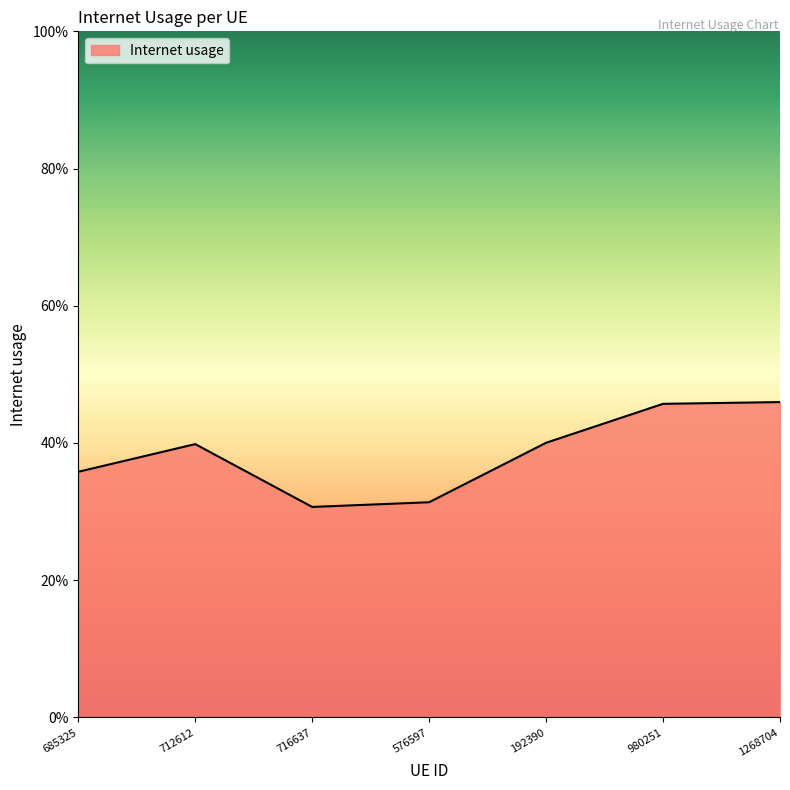

Reading right to left, what are all the values shown in this chart?

1268704=0.5	980251=0.5	192390=0.4	576597=0.3	716637=0.3	712612=0.4	685325=0.4